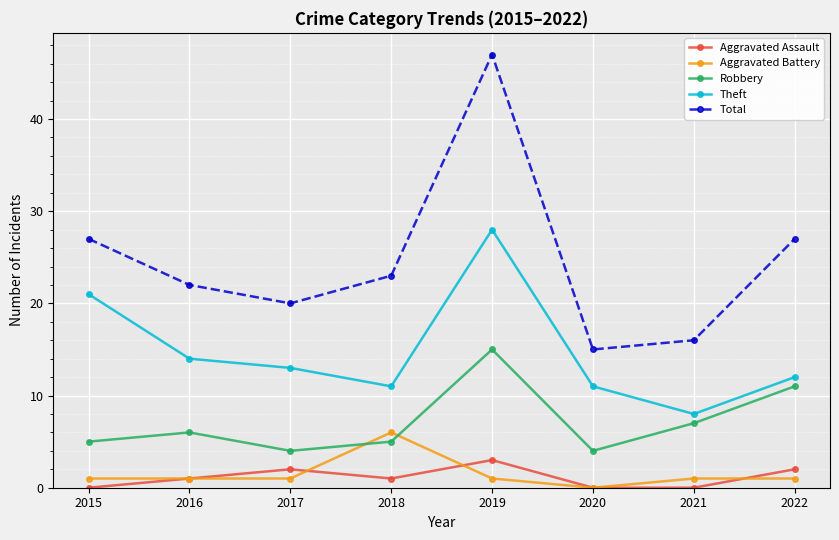

True or false: Robbery and Aggravated Assault cross at least once.

False